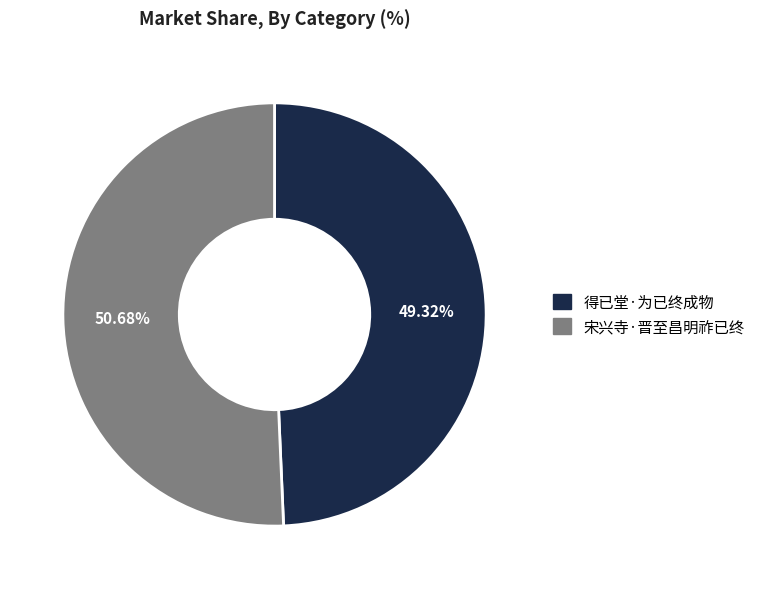

To the nearest percent, what portion does 宋兴寺·晋至昌明祚已终 represent?

51%